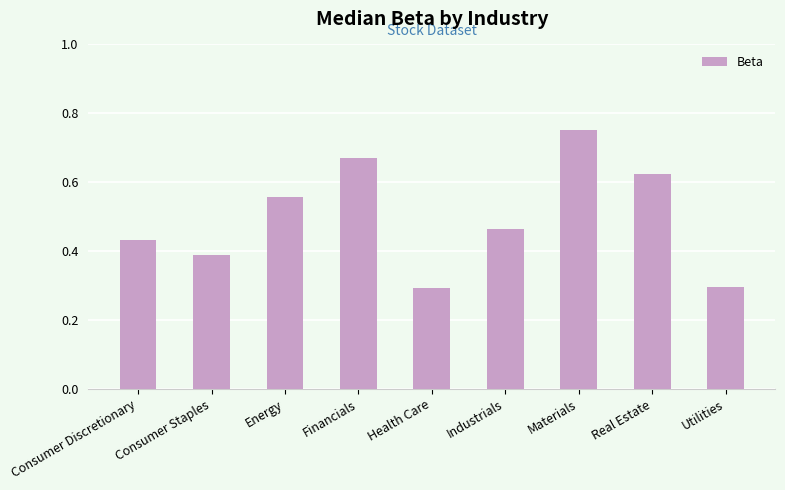

Between Financials and Industrials, which is larger?

Financials